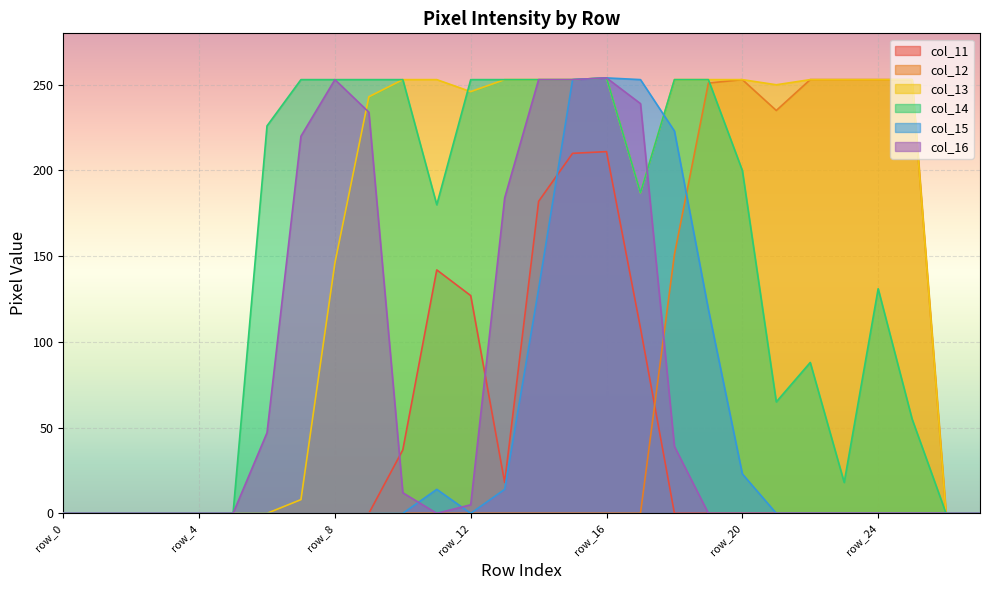

Reading left to right, transcribe all the data shown in this chart.

col_11: 0	0	0	0	0	0	0	0	0	0	37	142	127	18	182	210	211	108	0	0	0	0	0	0	0	0	0	0
col_12: 0	0	0	0	0	0	0	0	0	0	0	0	0	0	0	0	0	0	151	251	253	235	253	253	253	253	0	0
col_13: 0	0	0	0	0	0	0	8	146	243	253	253	246	253	253	253	254	187	253	253	253	250	253	253	253	253	0	0
col_14: 0	0	0	0	0	0	226	253	253	253	253	180	253	253	253	253	254	187	253	253	200	65	88	18	131	55	0	0
col_15: 0	0	0	0	0	0	0	0	0	0	0	14	0	14	131	253	254	253	223	119	23	0	0	0	0	0	0	0
col_16: 0	0	0	0	0	0	47	220	253	234	12	0	5	184	253	253	254	239	39	0	0	0	0	0	0	0	0	0